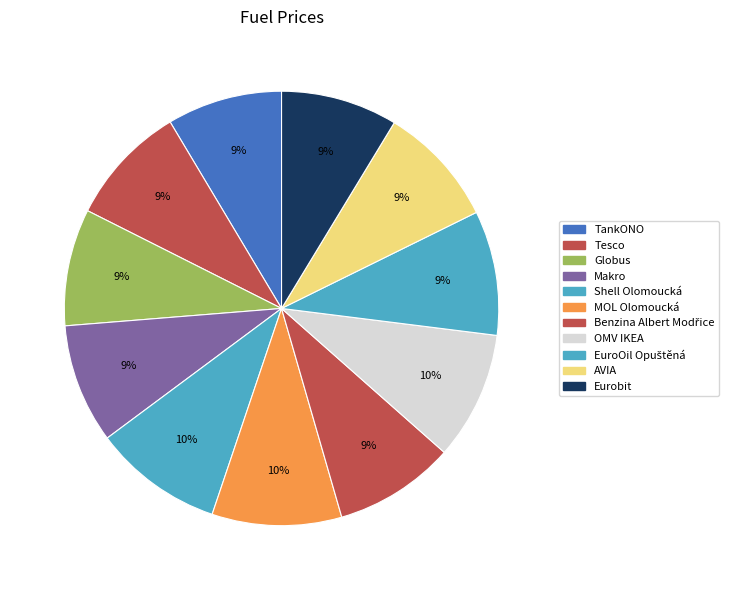

How many segments does this pie chart have?

11